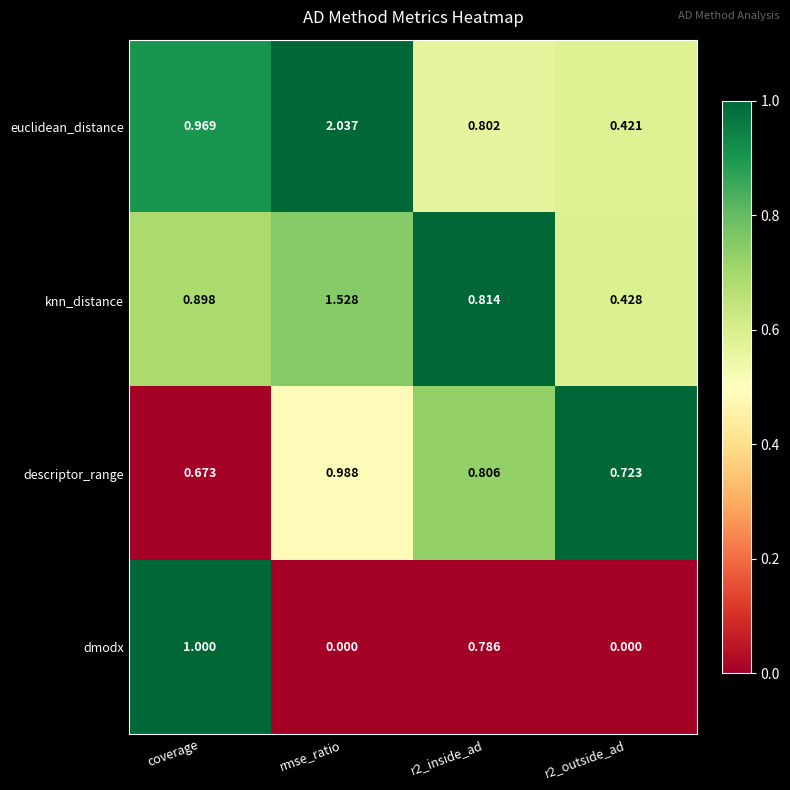

Which series has the largest total across all categories?

euclidean_distance